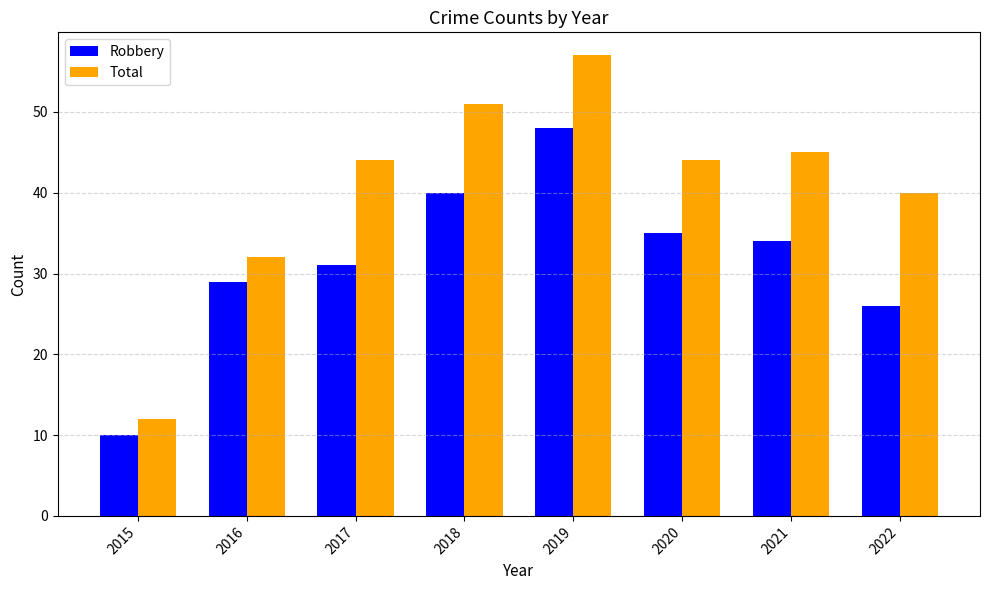

At how many categories does at least one series exceed 28?

7